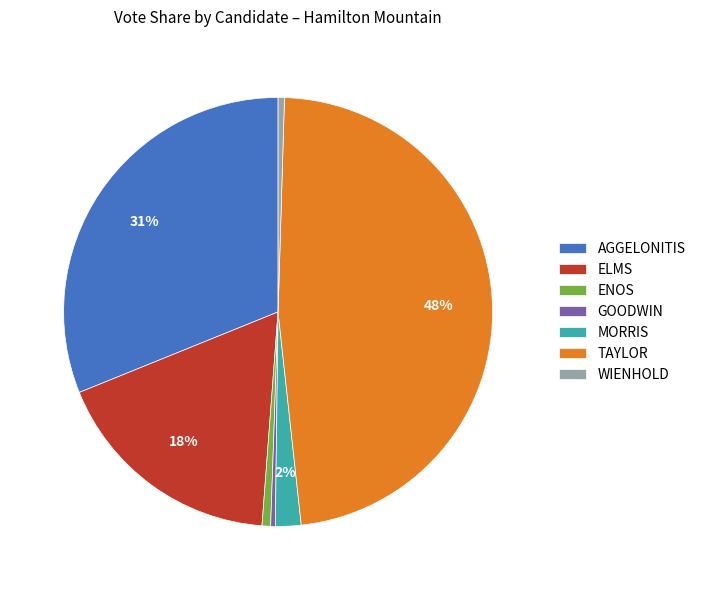

True or false: WIENHOLD accounts for 0% of the total.

True